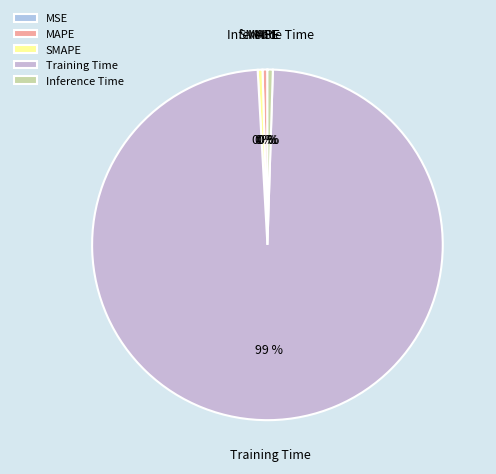

Between SMAPE and Training Time, which is larger?

Training Time